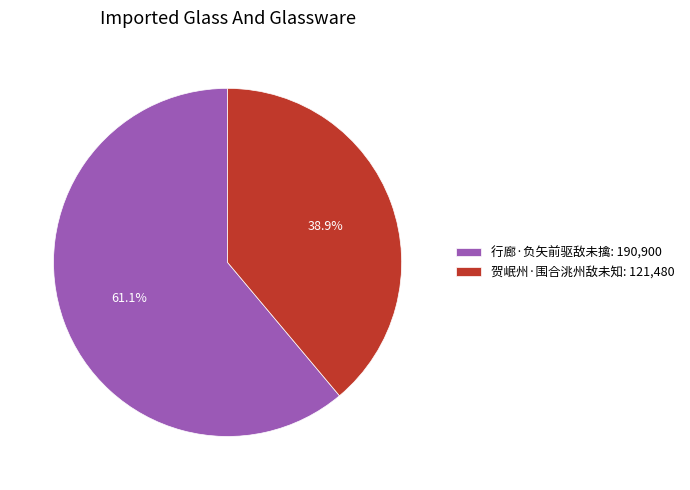

How many segments does this pie chart have?

2